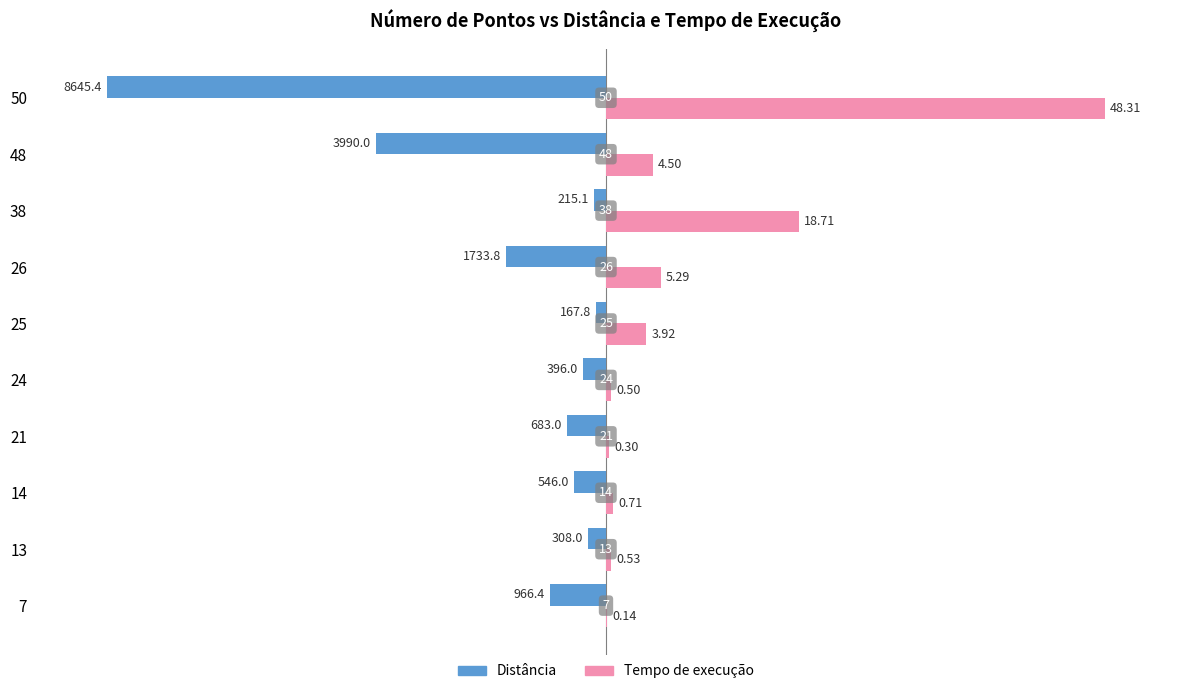

What are all the series names shown in the legend?

Distância, Tempo de execução